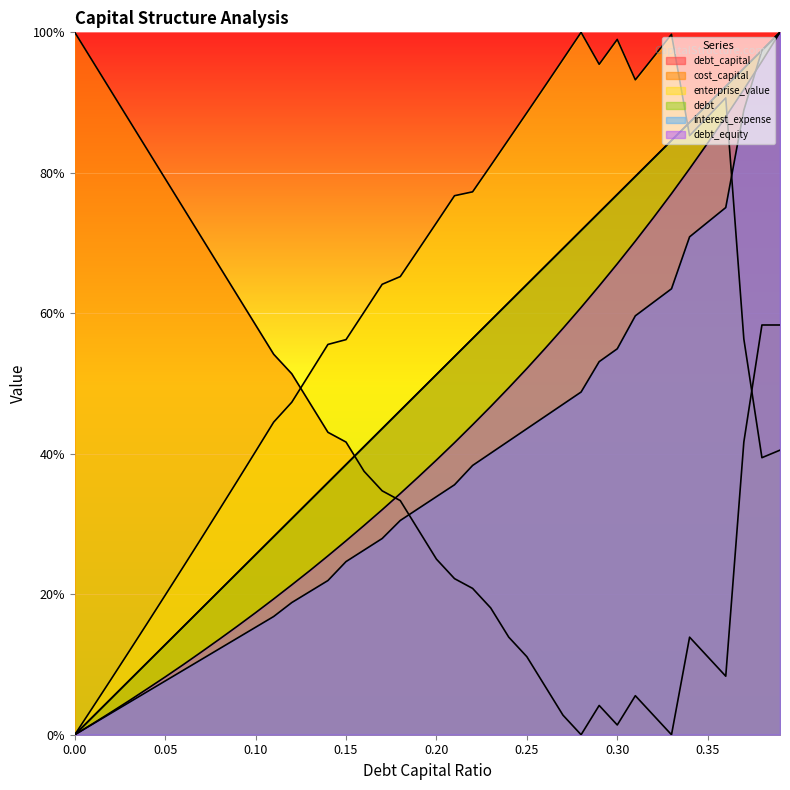

Rank the series at 0.22 from lowest to highest value.

cost_capital, interest_expense, debt_equity, debt, debt_capital, enterprise_value